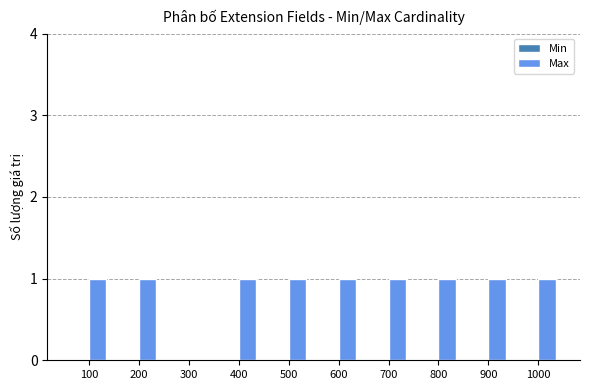

Approximately how many times larger is the value at 400 compared to 100?

1.0